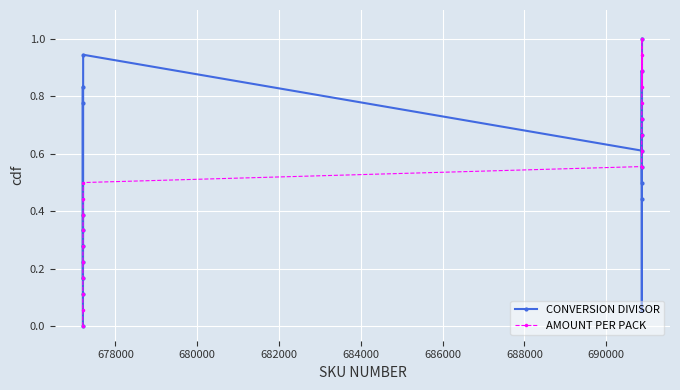

In AMOUNT PER PACK, how many points are higher than both neighbors (excluding endpoints)?

1